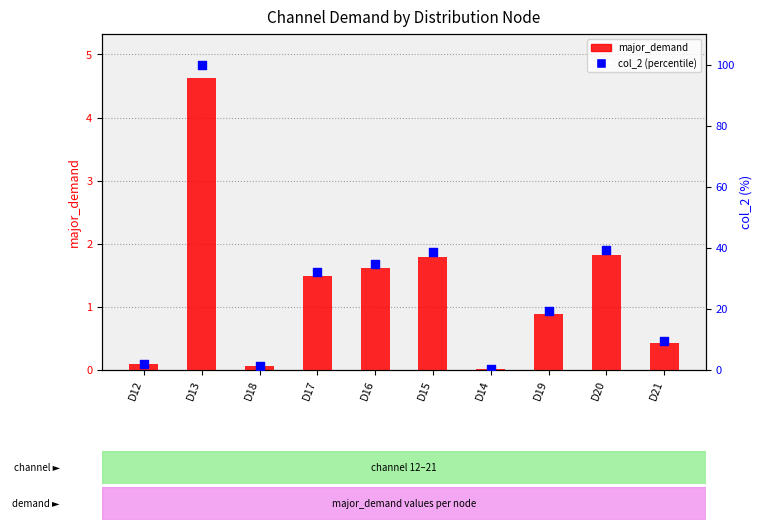

Is the value of major_demand at D19 greater than the value of col_2 (percentile) at D18?

No